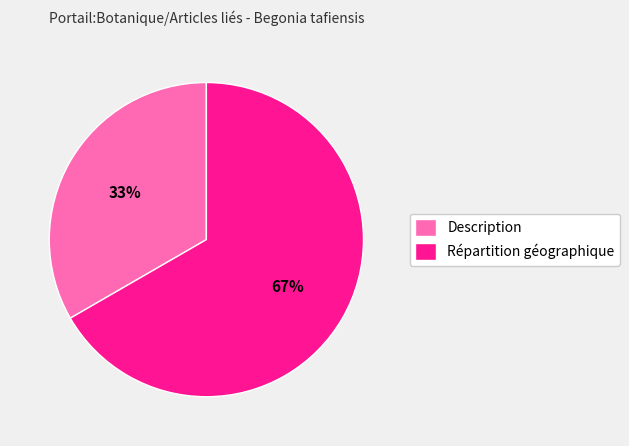

True or false: Répartition géographique accounts for 67% of the total.

True